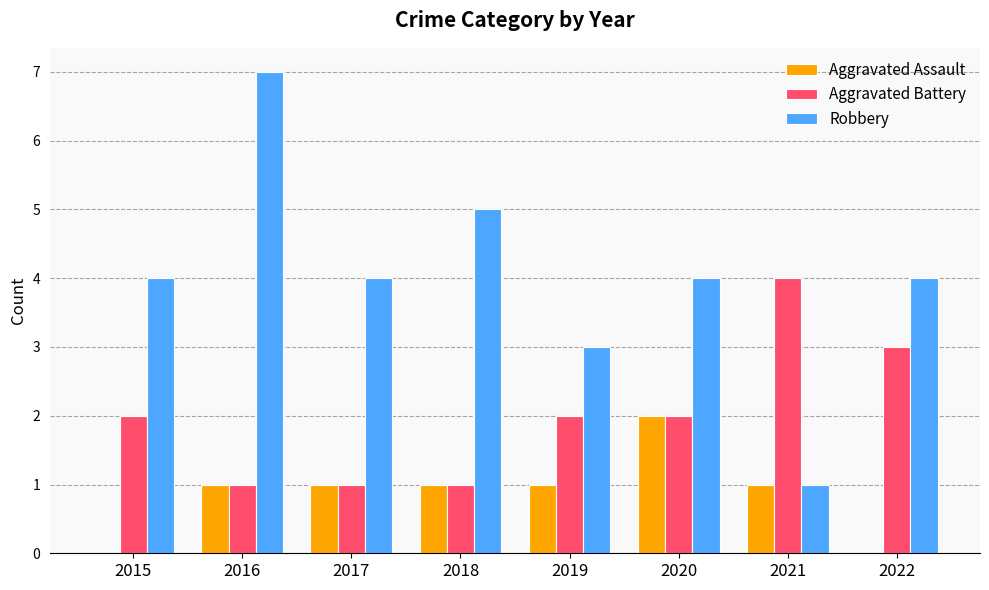

Read the Robbery value at 2018.

5